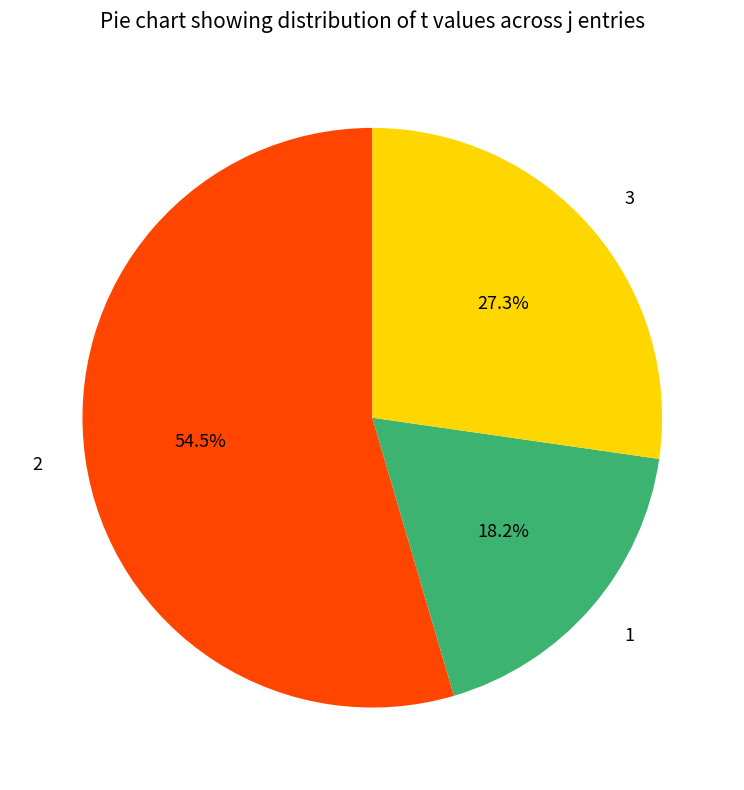

What is the majority slice?

2